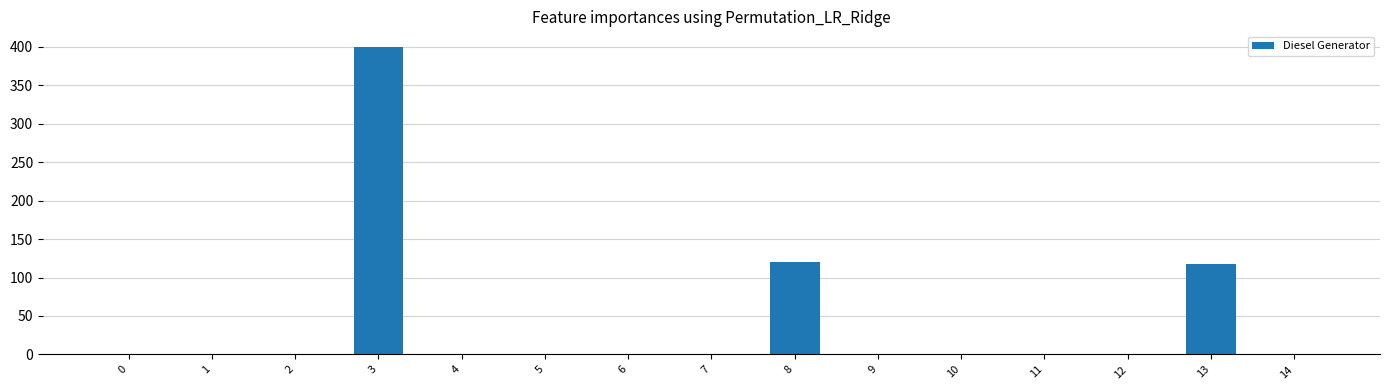

What is the average value?

43